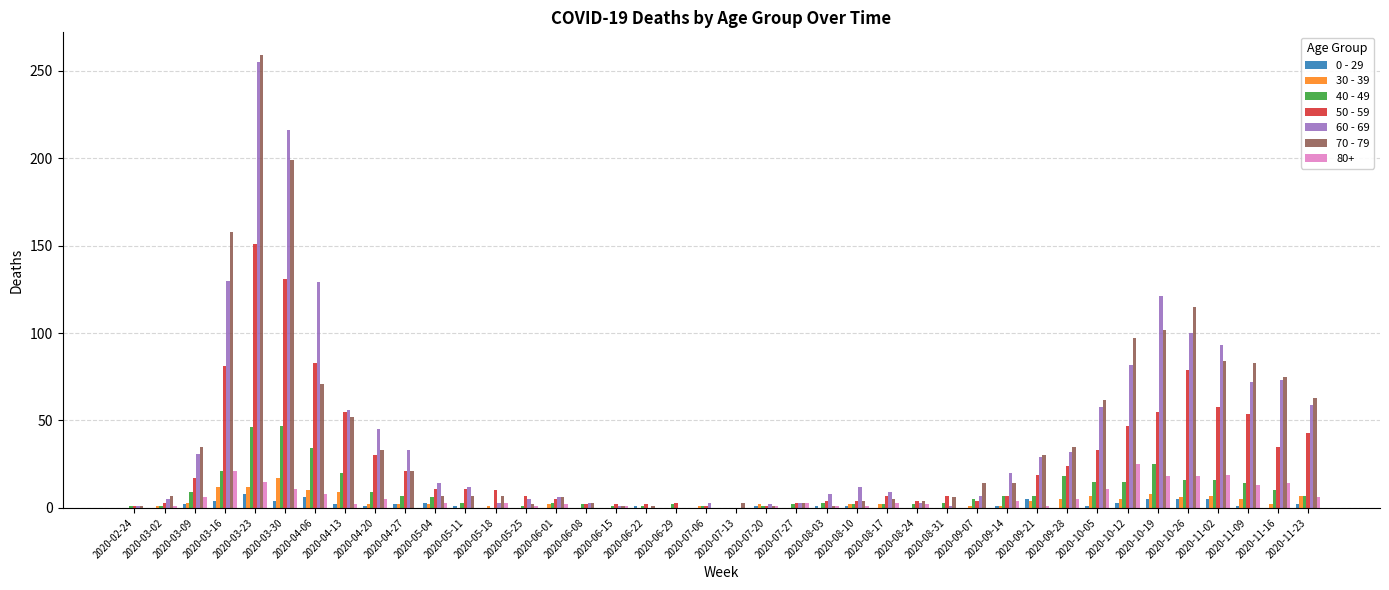

At which category is the sum across all series the highest?

2020-03-23